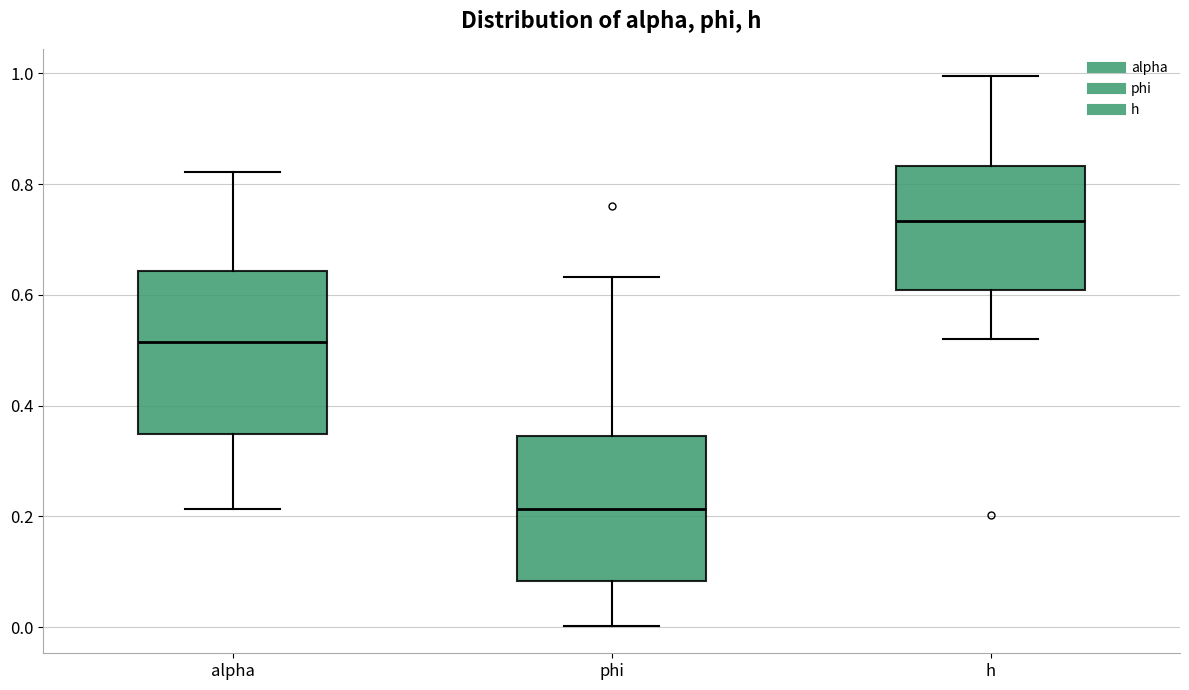

Which box's median line is the highest?

h